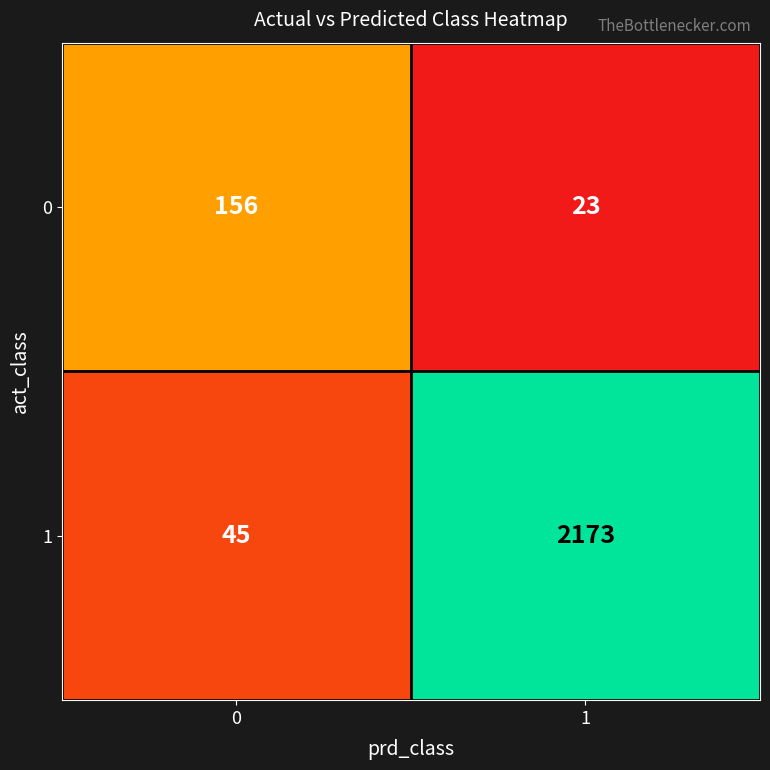

List the series in order of their peak value, lowest first.

0, 1